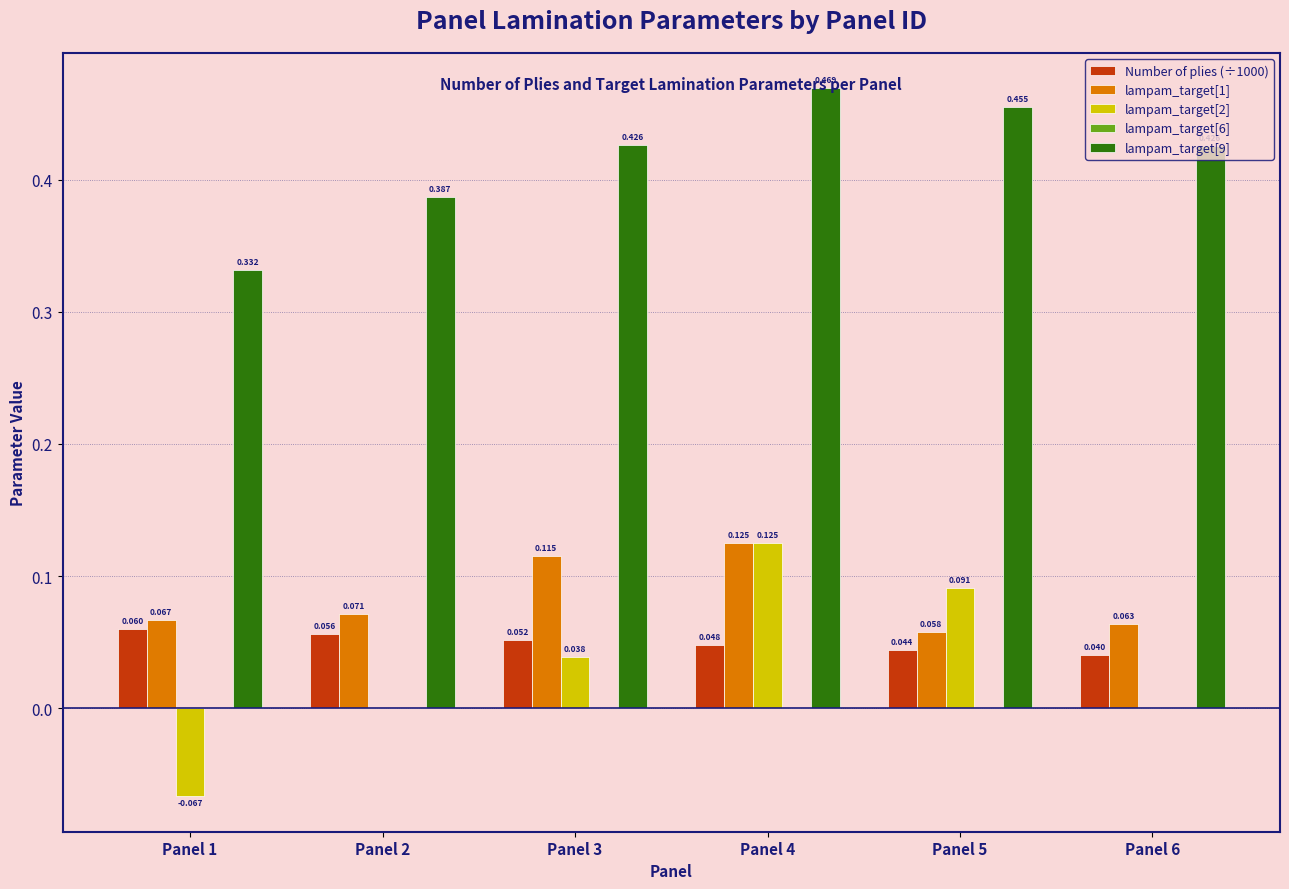

Is the value of lampam_target[2] at Panel 1 greater than the value of lampam_target[9] at Panel 6?

No